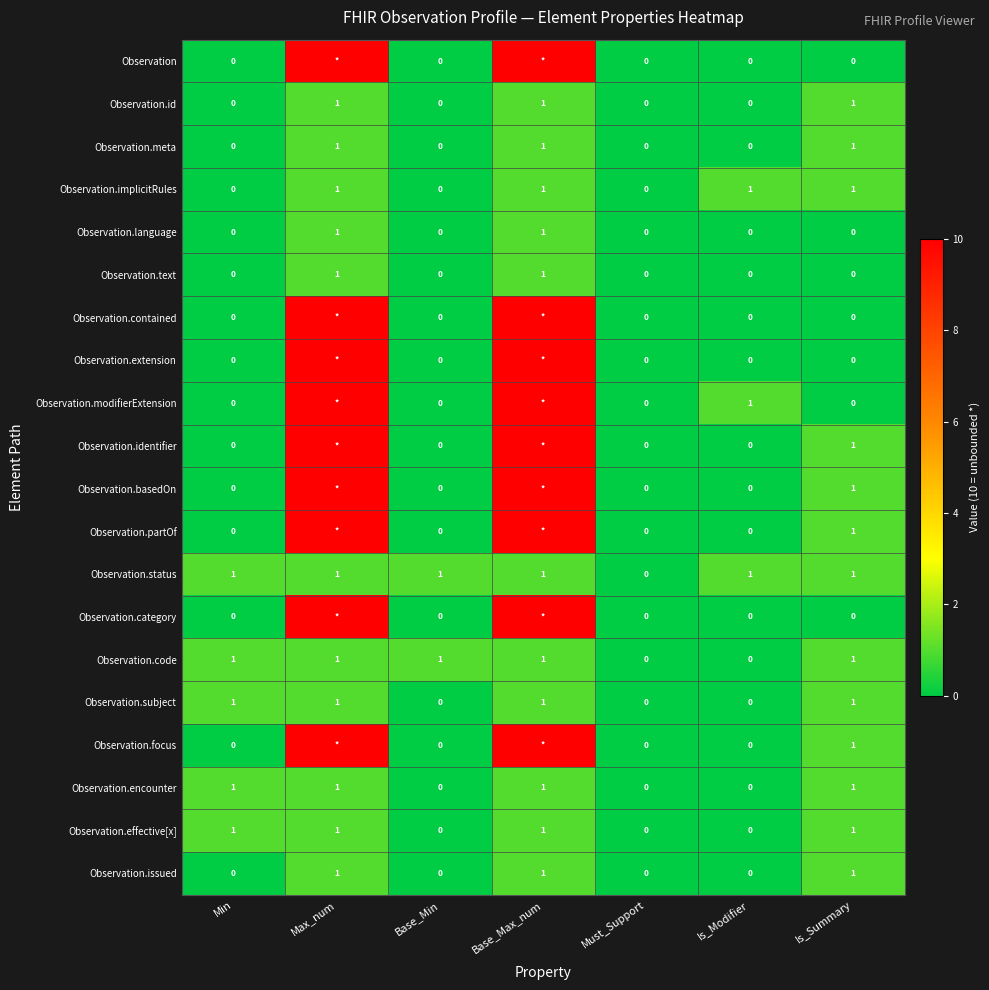

What is the total value across all series at Min?

5